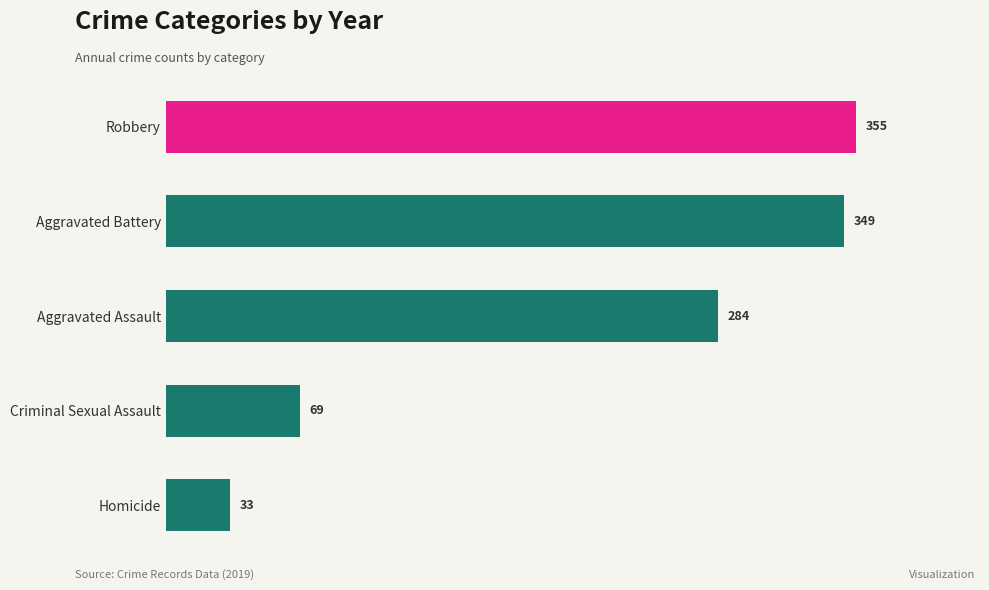

Is the value of Criminal Sexual Assault at 2016 greater than the value of Aggravated Assault at 2021?

No